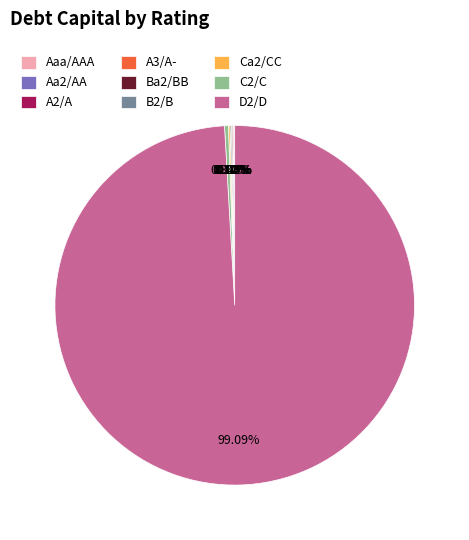

Does any single category account for the majority?

Yes